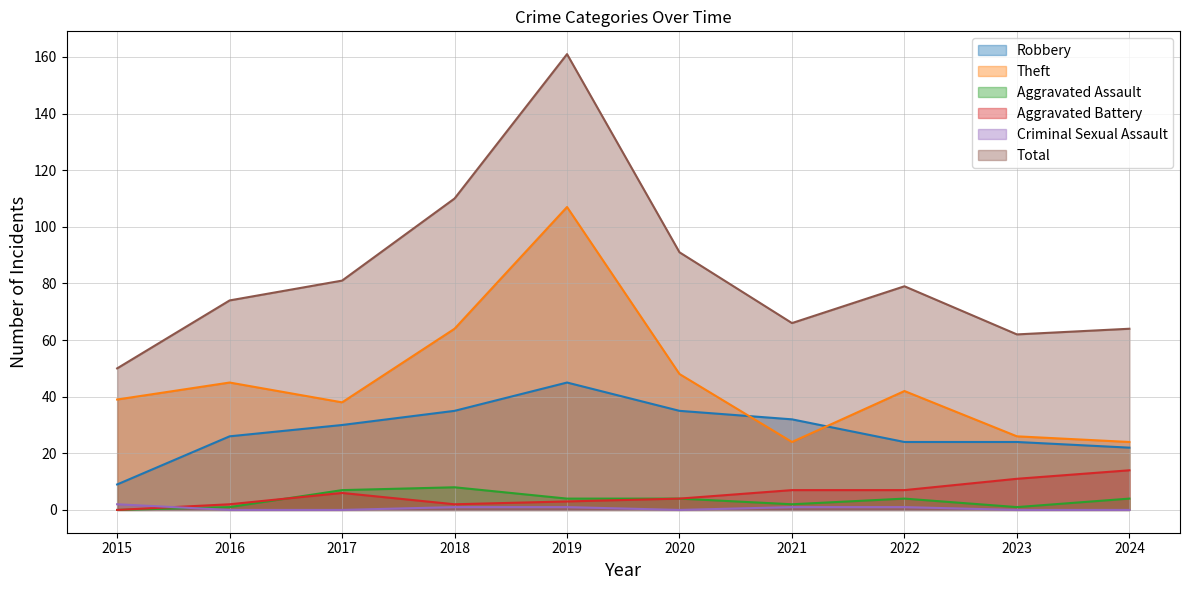

What is the sum of the Aggravated Battery values at 2023 and 2018?

13